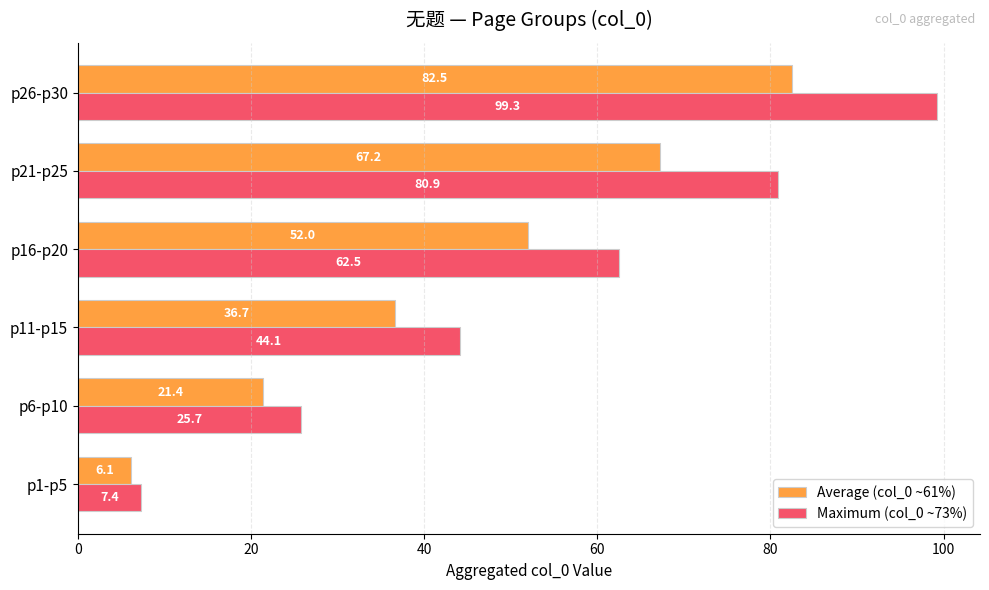

At which label is Maximum (col_0 ~73%) closest to 53?

p11-p15